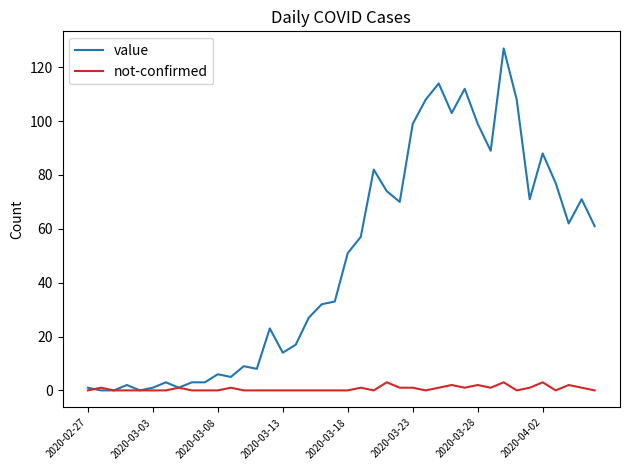

List the series in order of their overall mean, lowest first.

not-confirmed, value